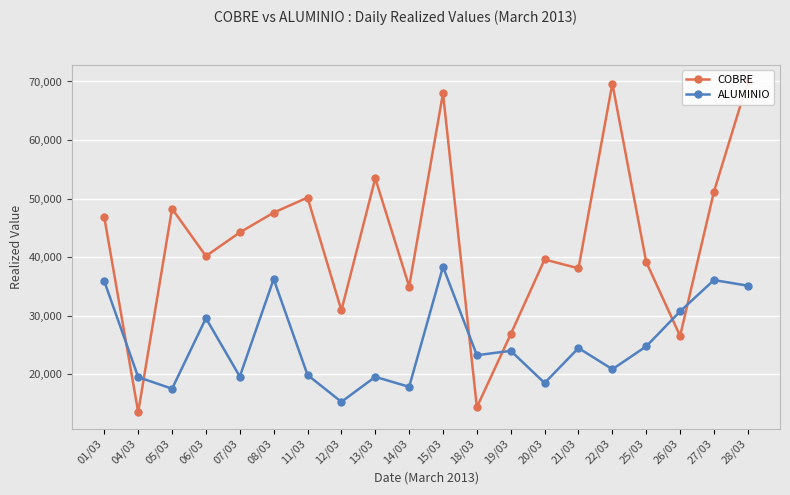

Reading left to right, list all the values displayed in this chart.

COBRE: 46779	13536	48279	40181	44223	47610	50175	30924	53462	34989	67990	14385	26860	39604	38093	69642	39177	26548	51182	70030
ALUMINIO: 35871	19517	17538	29581	19620	36258	19886	15294	19566	17857	38371	23256	24011	18515	24486	20866	24767	30749	36090	35132